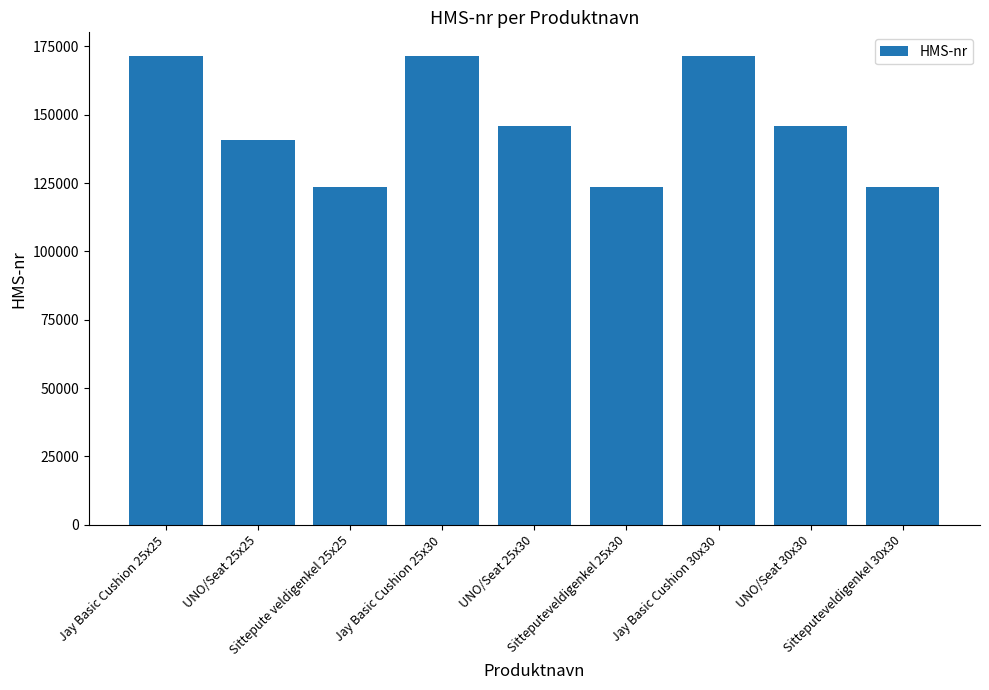

How many categories are shown in the chart?

9